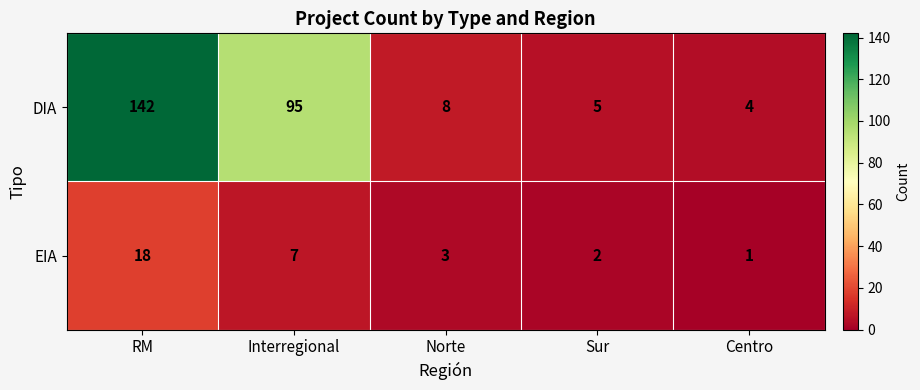

Rank the series by their average value, from highest to lowest.

DIA, EIA